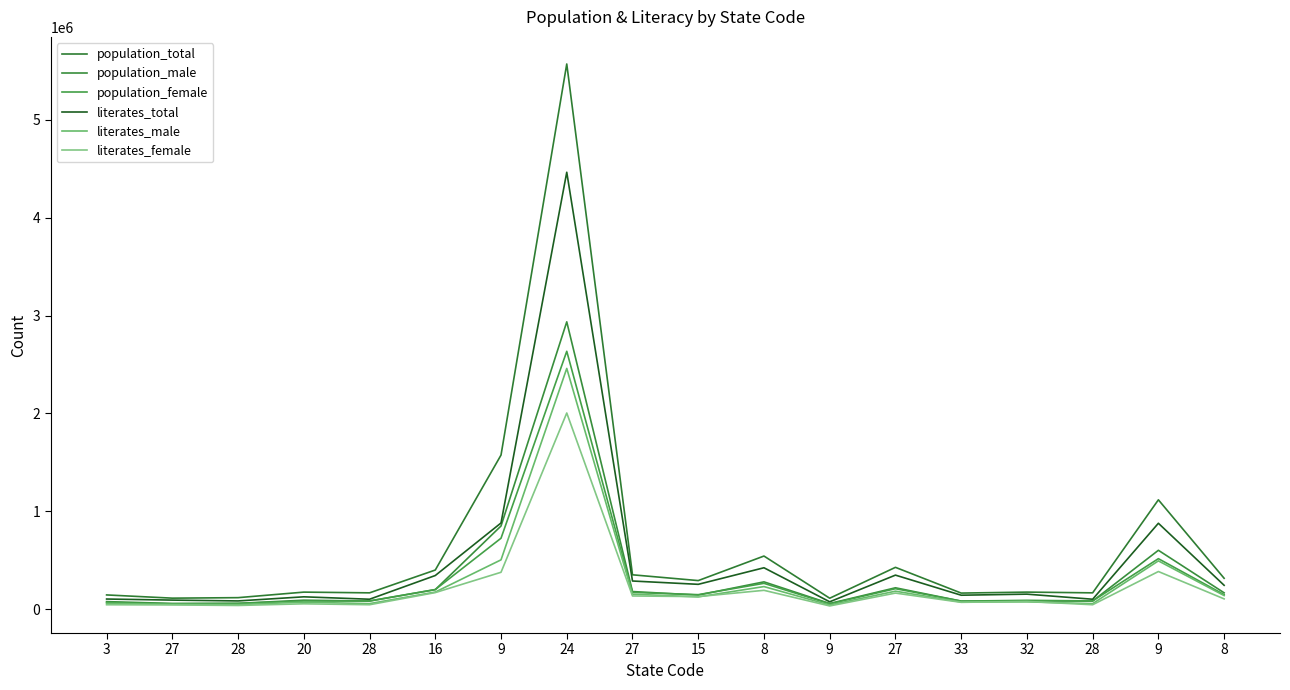

How many lines are shown in the chart?

6